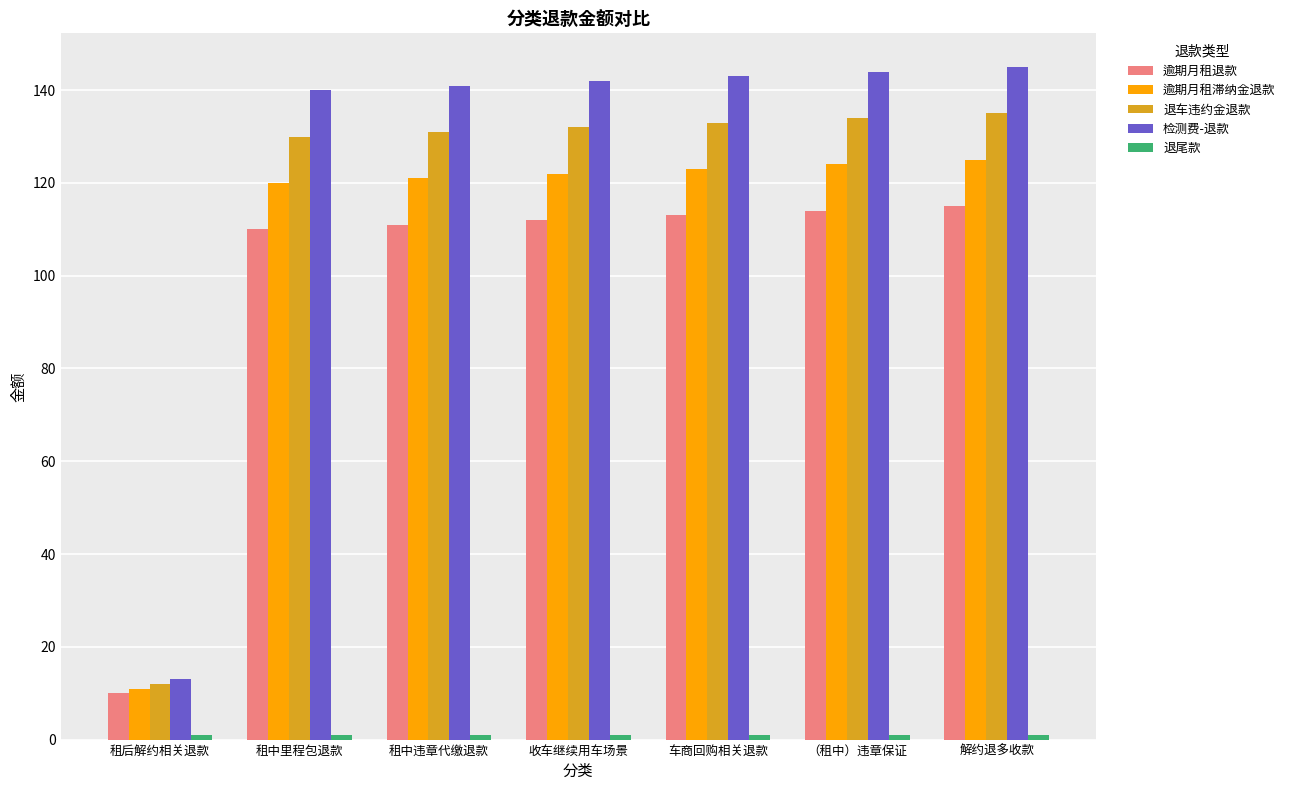

Is it true that 退车违约金退款 equals 232.6 at 车商回购相关退款?

False